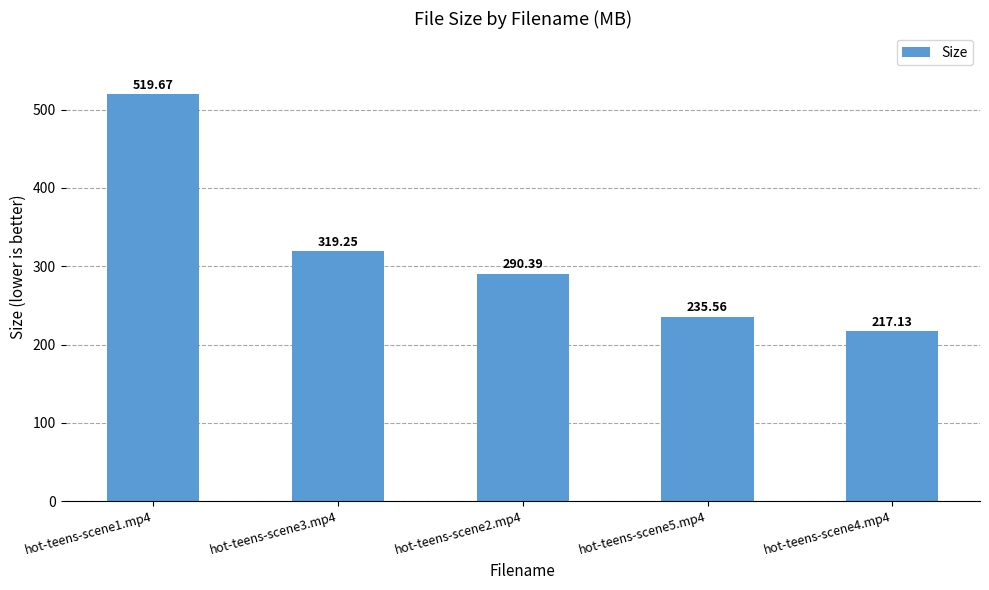

How many values exceed 290?

3